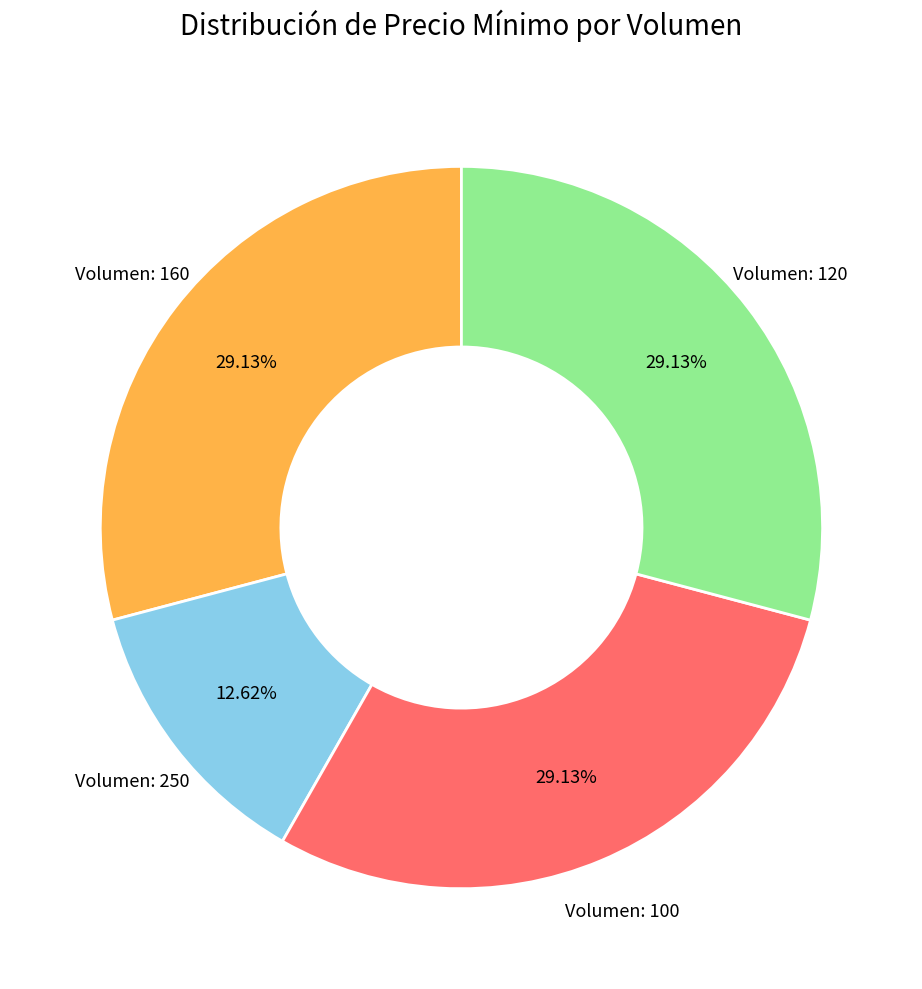

Does any single category account for the majority?

No